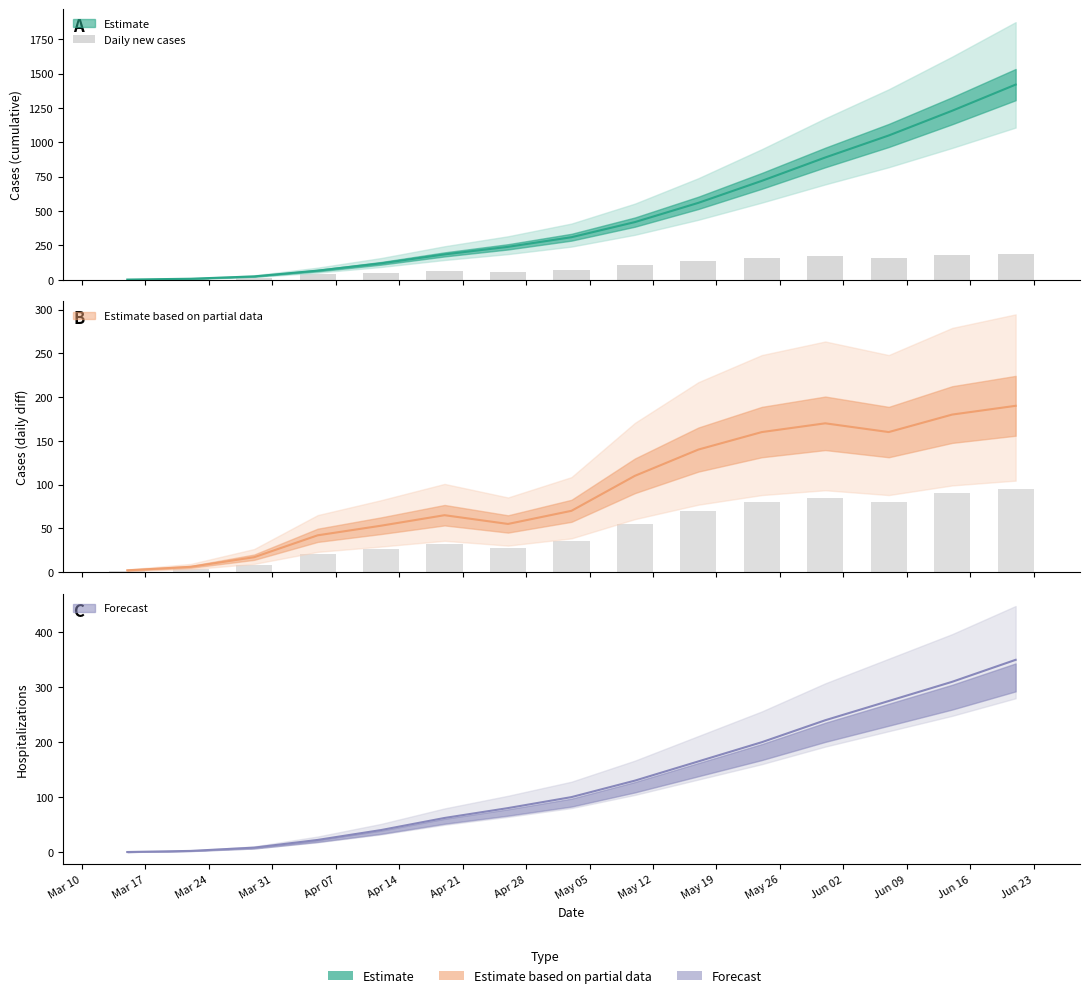

Reading left to right, transcribe all the data shown in this chart.

2	6	17	42	53	65	55	70	110	140	160	170	160	180	190